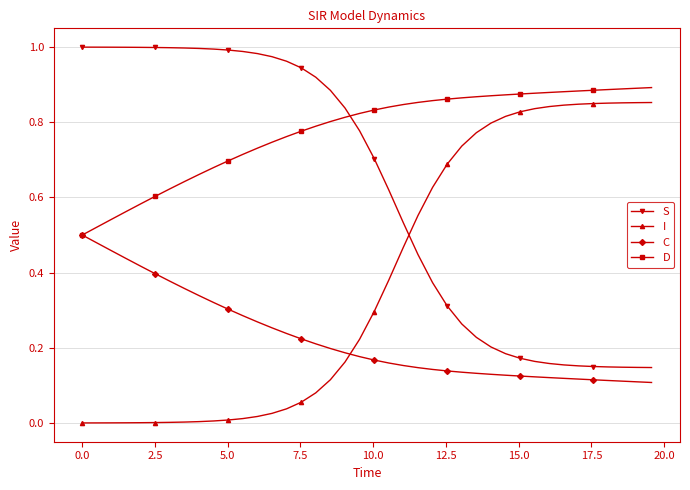

Which series has the largest total across all categories?

D